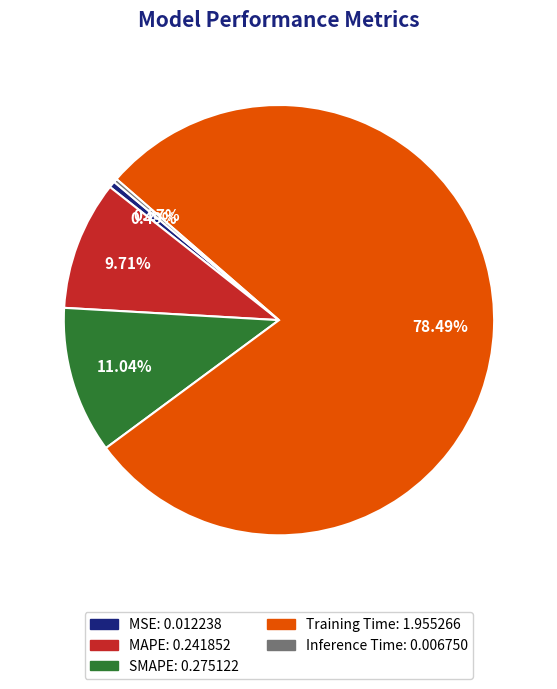

Which category has the biggest portion of the pie?

Training Time